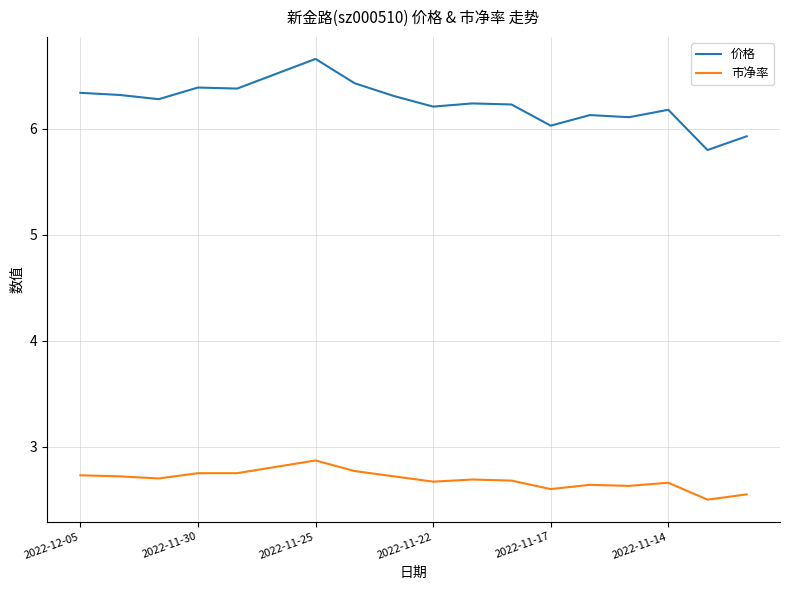

Which series has the widest spread of values?

价格